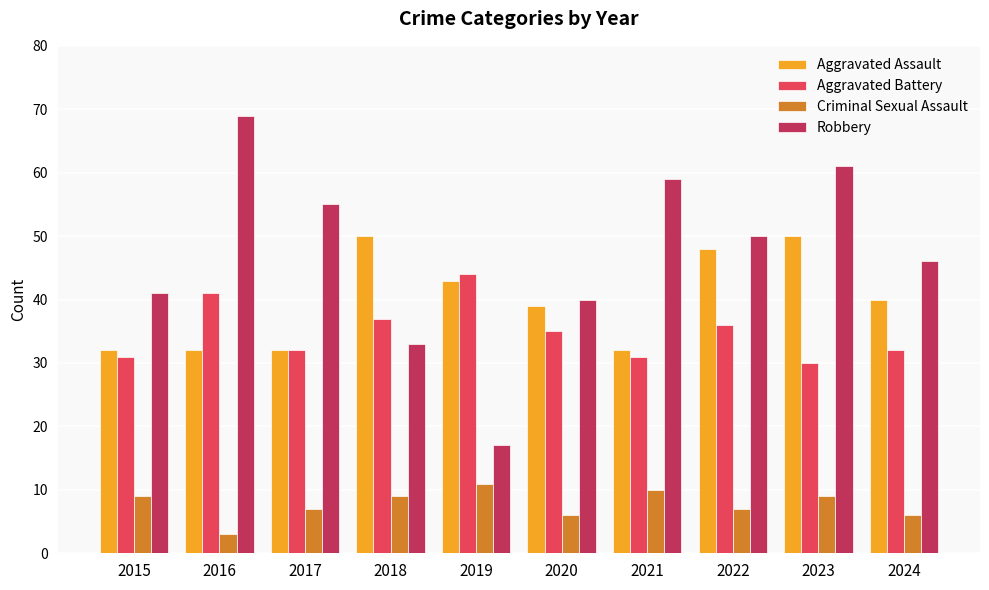

List the series in order of their peak value, lowest first.

Criminal Sexual Assault, Aggravated Battery, Aggravated Assault, Robbery